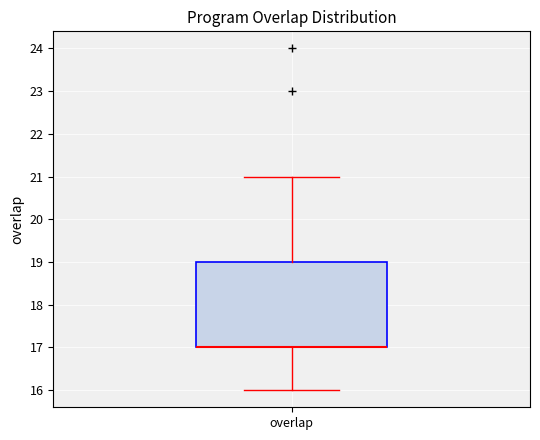

Where is the lower edge of the box for overlap on the y-axis? The values are not printed on the chart, so give them approximately, as read against the axis.

17